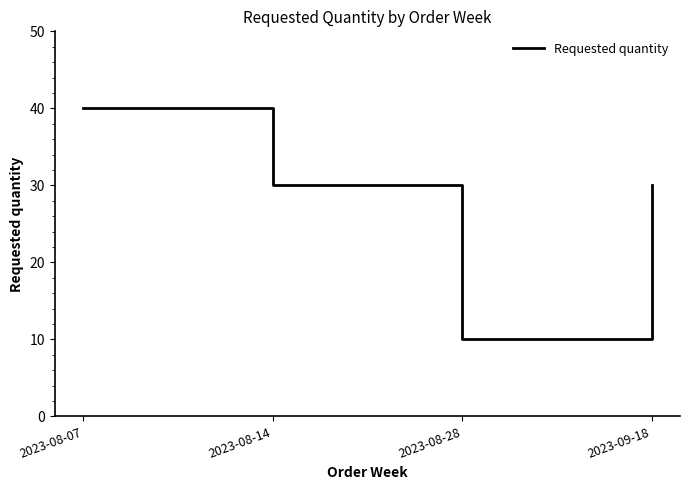

Read the value at 2023-08-07, to the nearest 5.

40